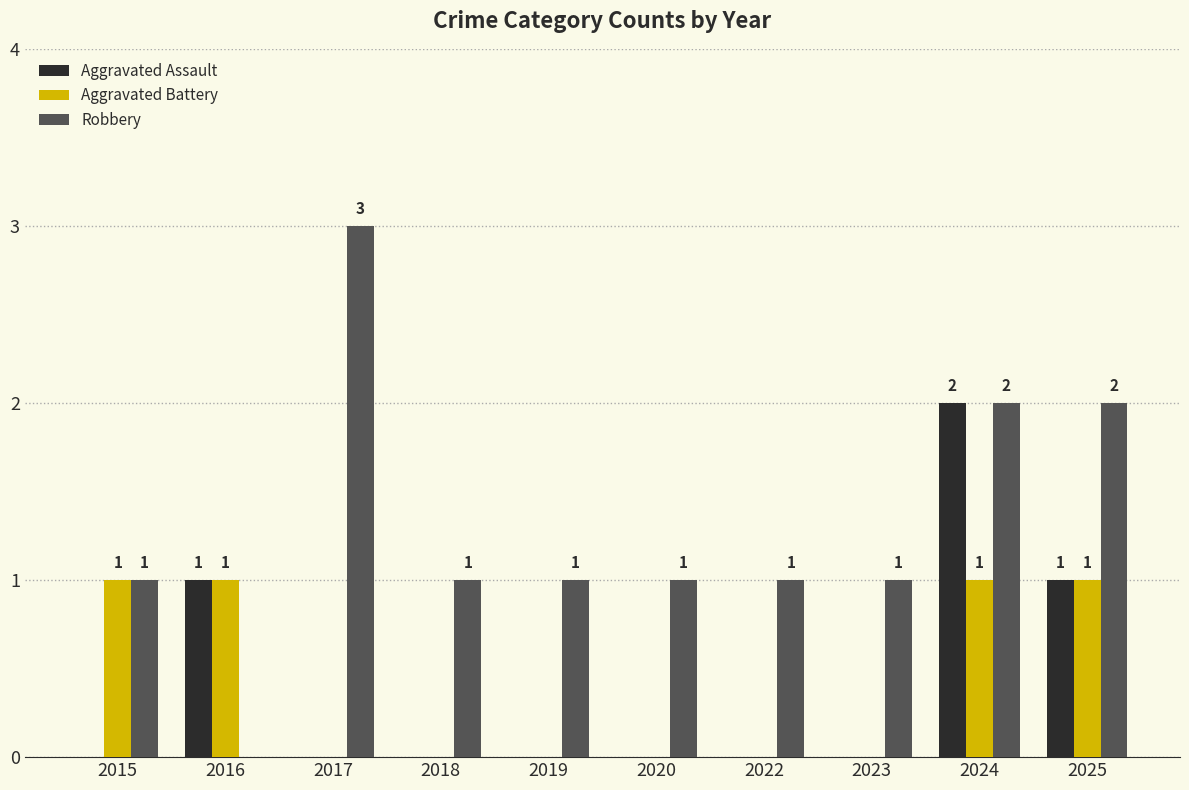

True or false: Aggravated Battery has a value of 0 at 2019.

True